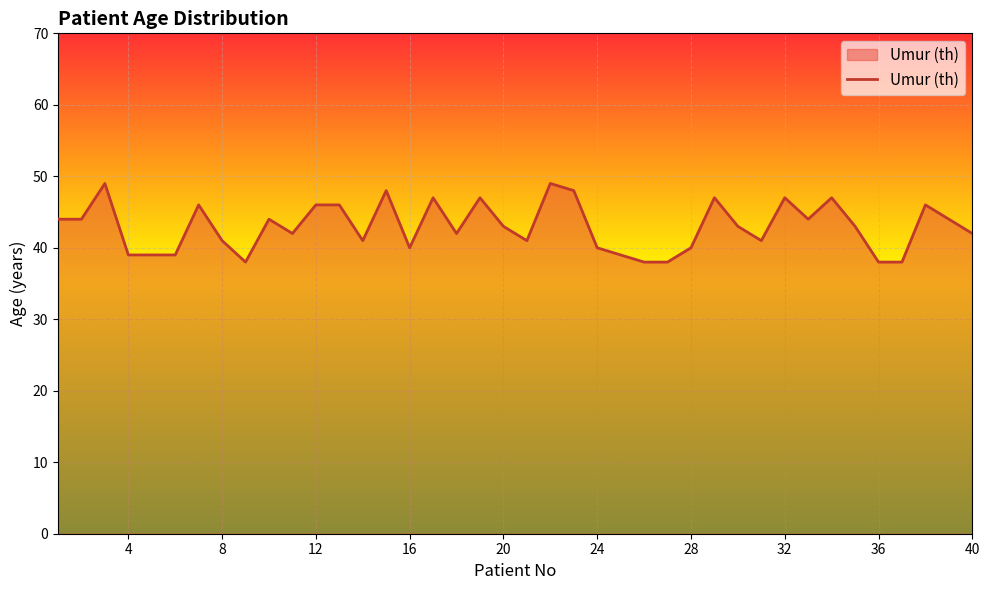

What is the maximum value shown in the chart?

49